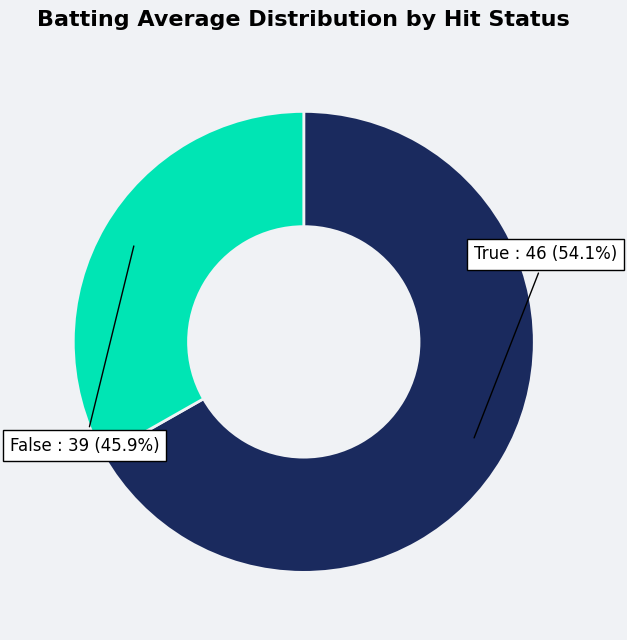

What is the smallest slice in the pie chart?

False